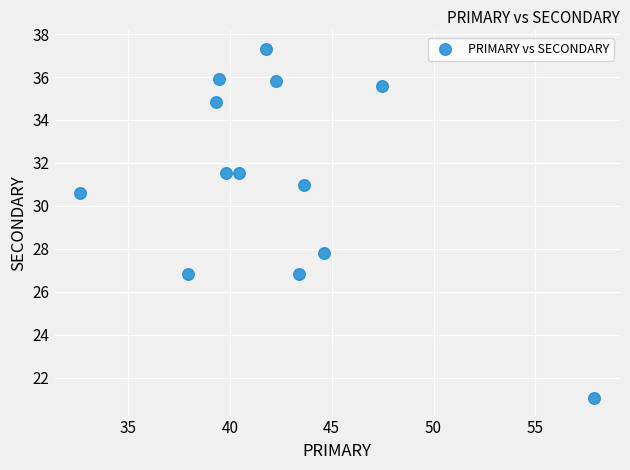

What Y value in the scatter plot is closest to 29?

27.8